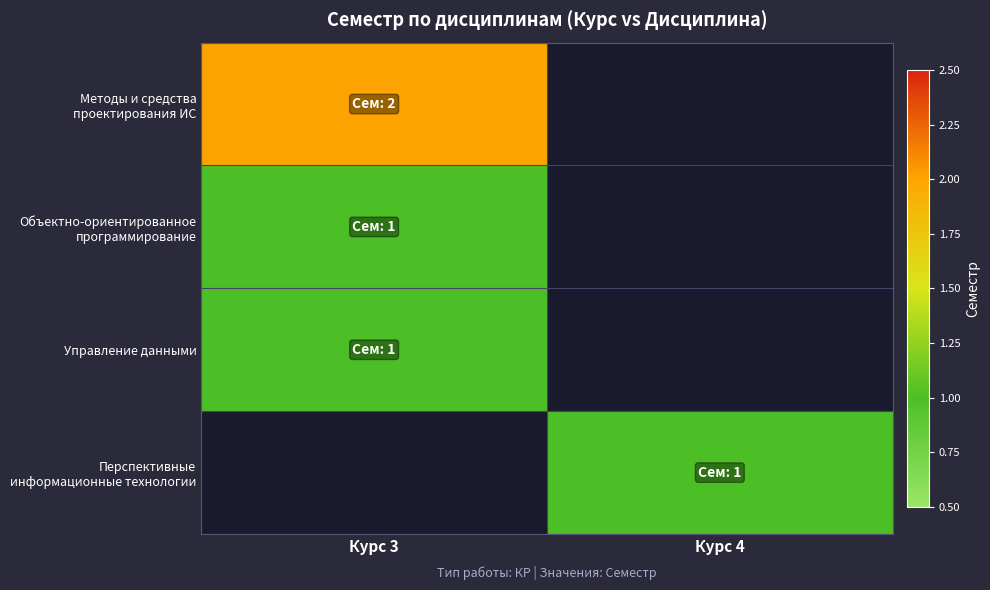

How many positive values does the Методы и средства проектирования ИС series have?

1